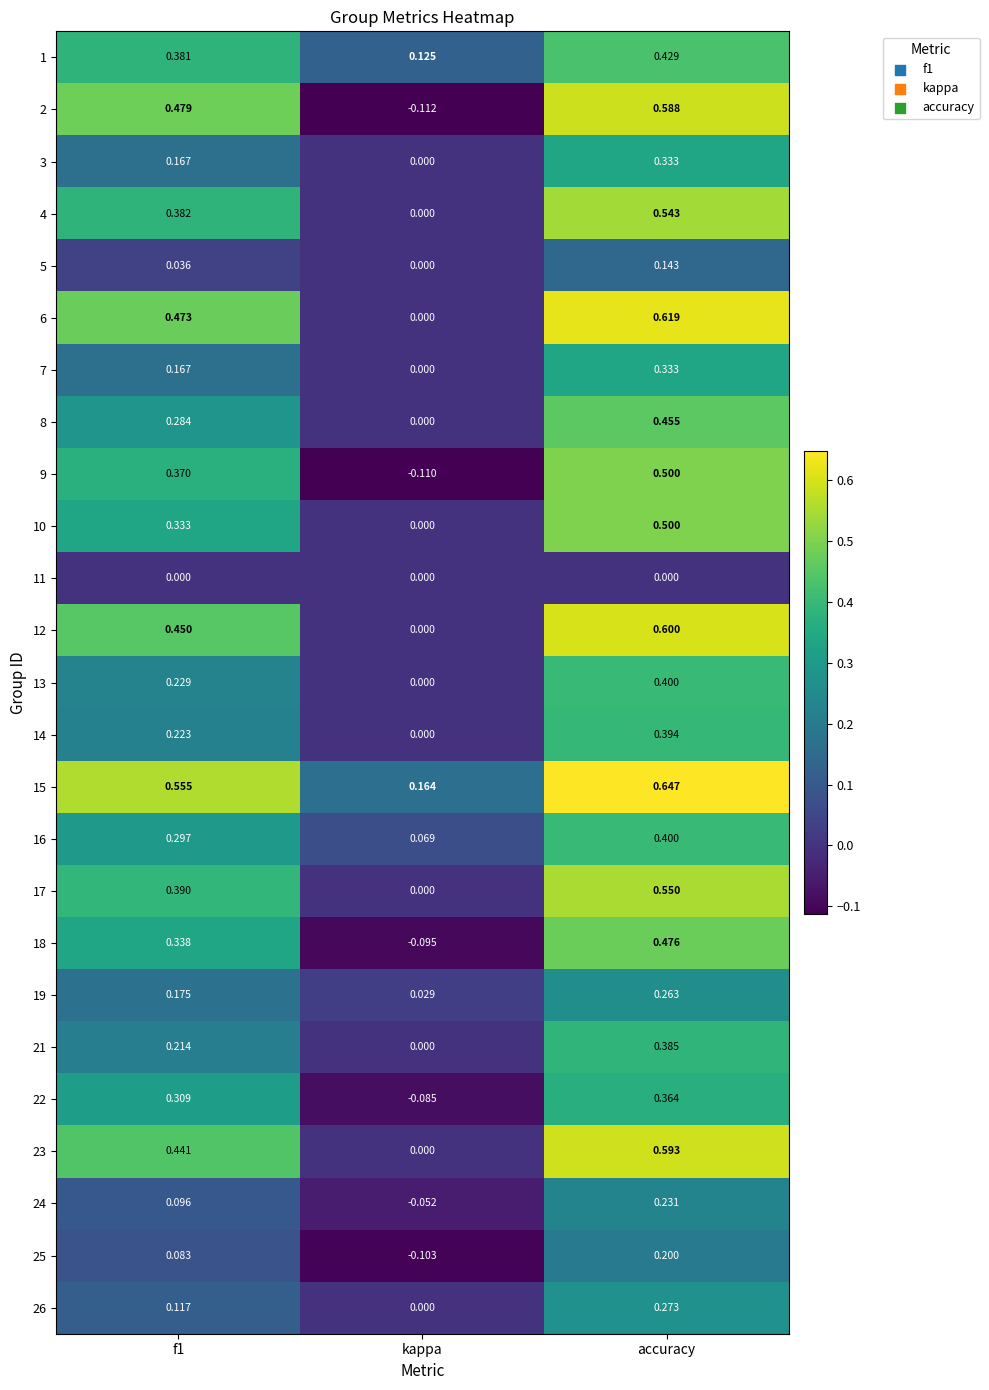

Which label corresponds to the smallest value in the chart?

kappa